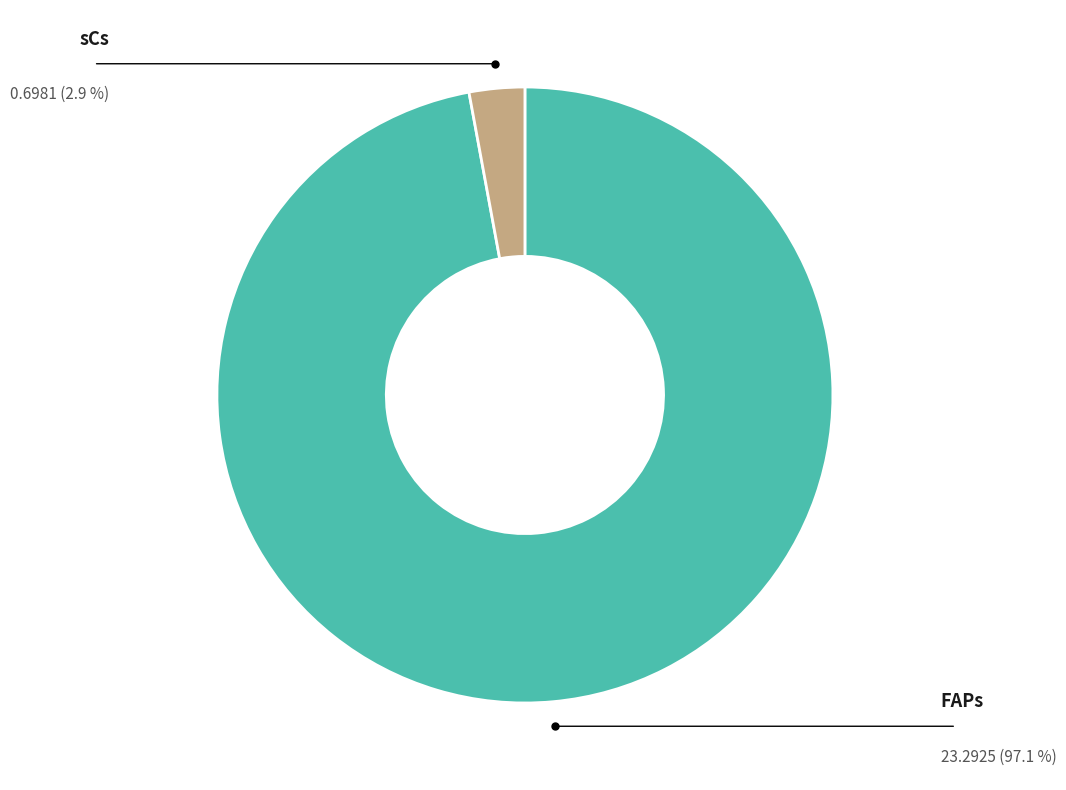

Does any single category account for the majority?

Yes